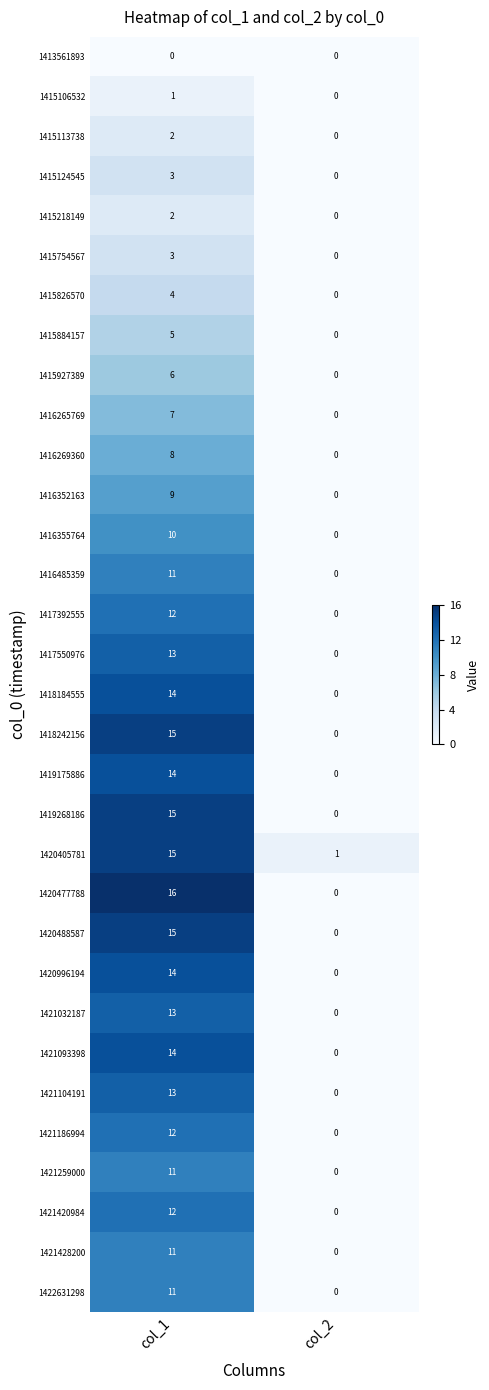

What is the difference between the maximum and minimum values in the 1415754567 series?

3